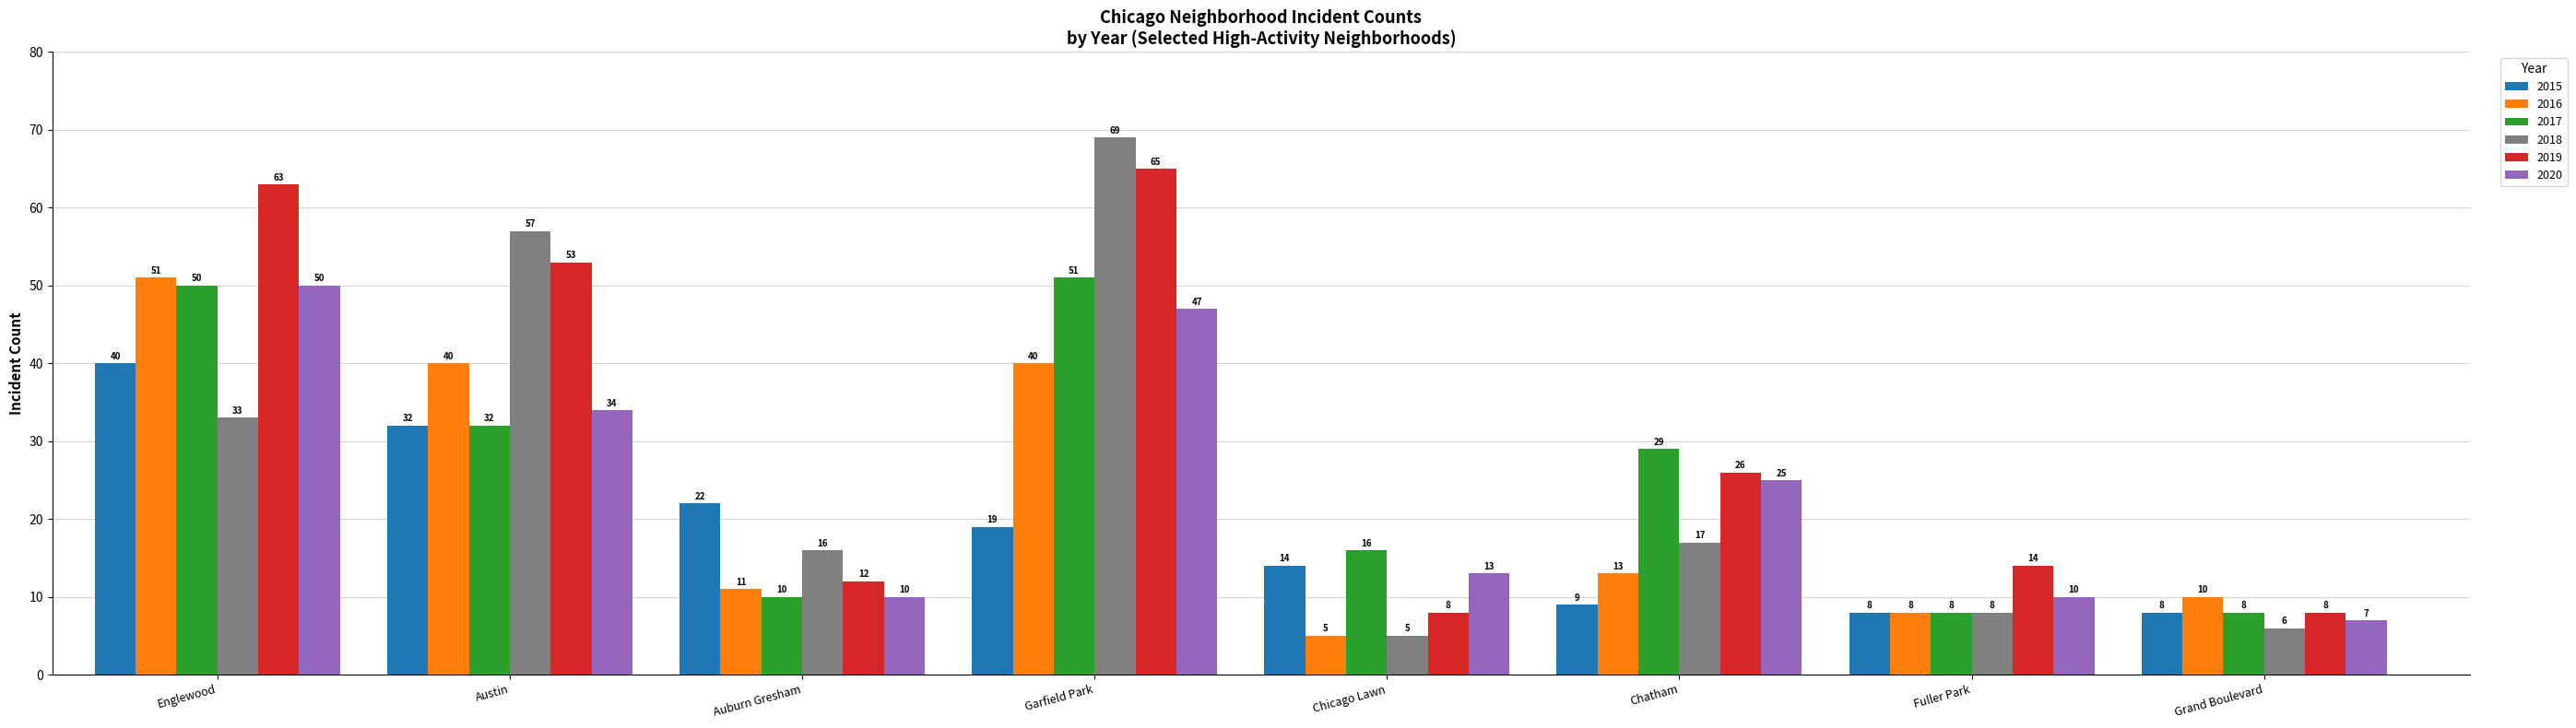

How many data points in 2020 are less than 25?

4